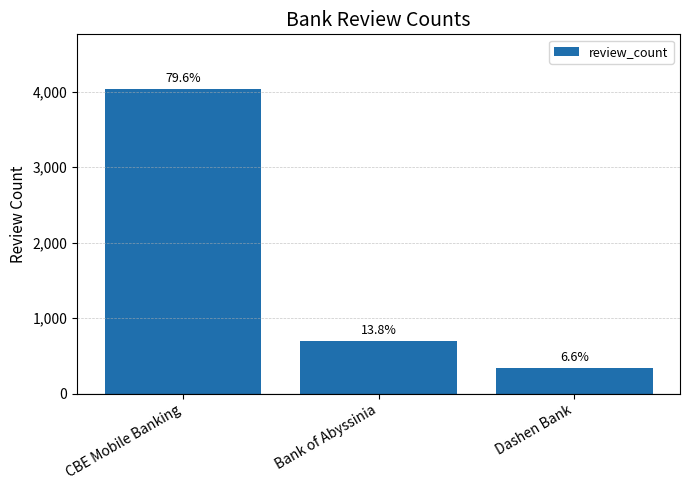

The value at CBE Mobile Banking is 4036. True or false?

True